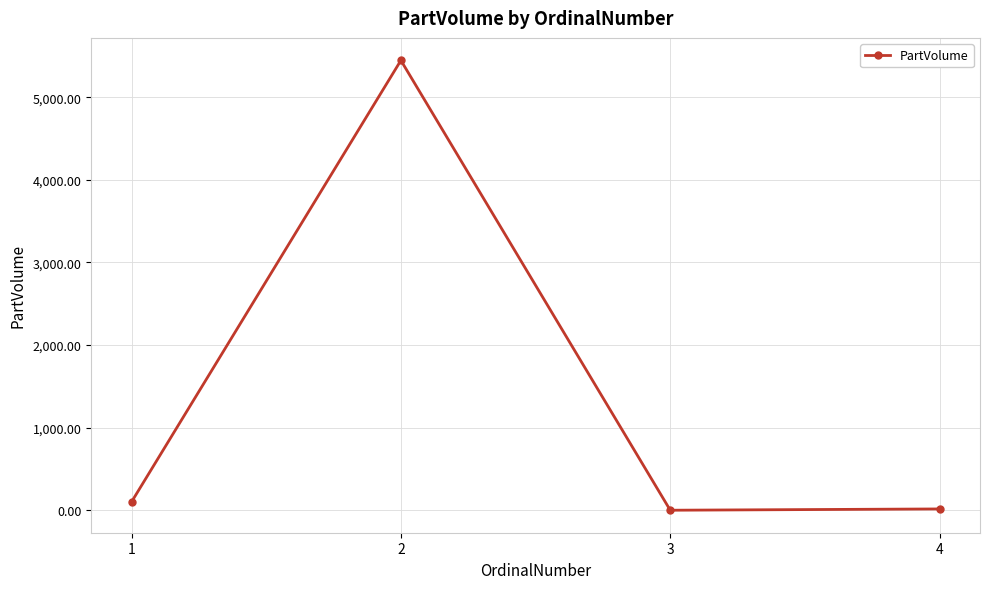

Where is the first local minimum?

3